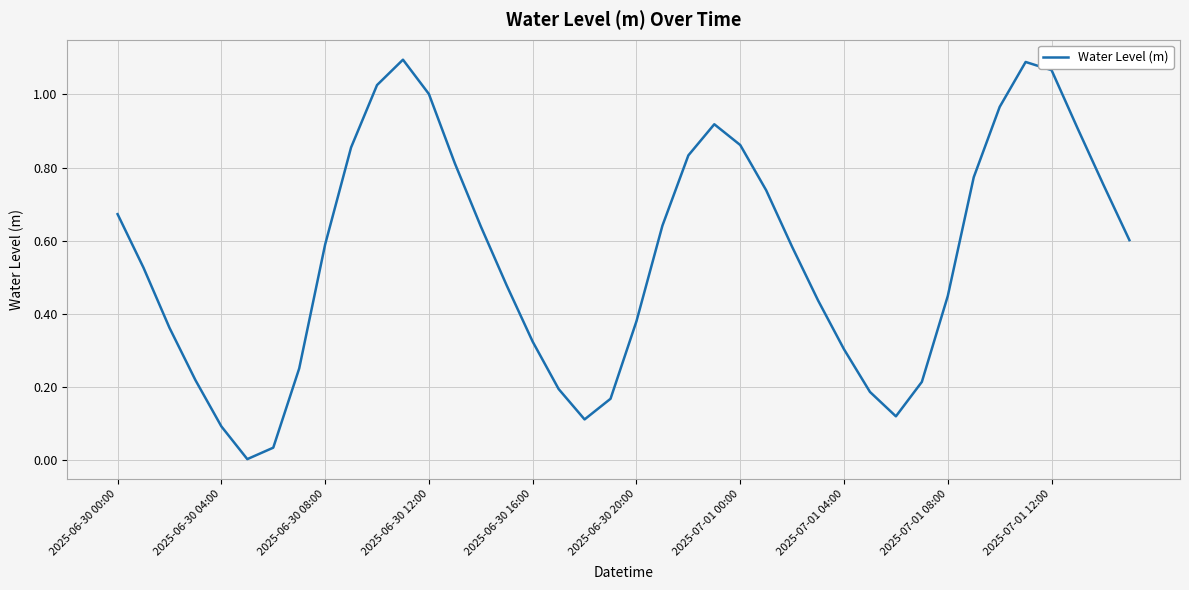

Is it true that the value at 2025-07-01 12:00 is 1.4?

False